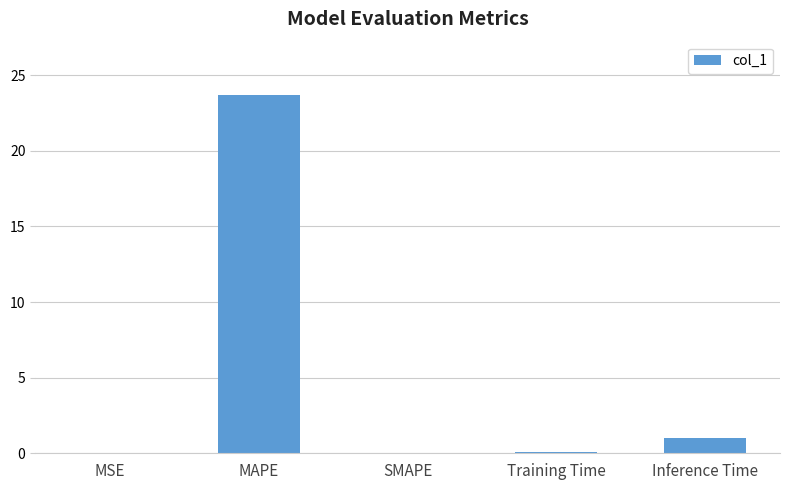

What is the maximum value shown in the chart?

23.7